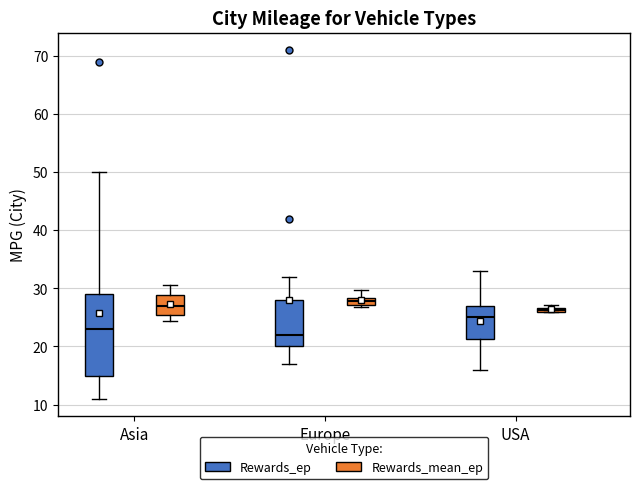

Where is the upper edge of the box for USA (Rewards_ep) on the y-axis? The values are not printed on the chart, so give them approximately, as read against the axis.

27